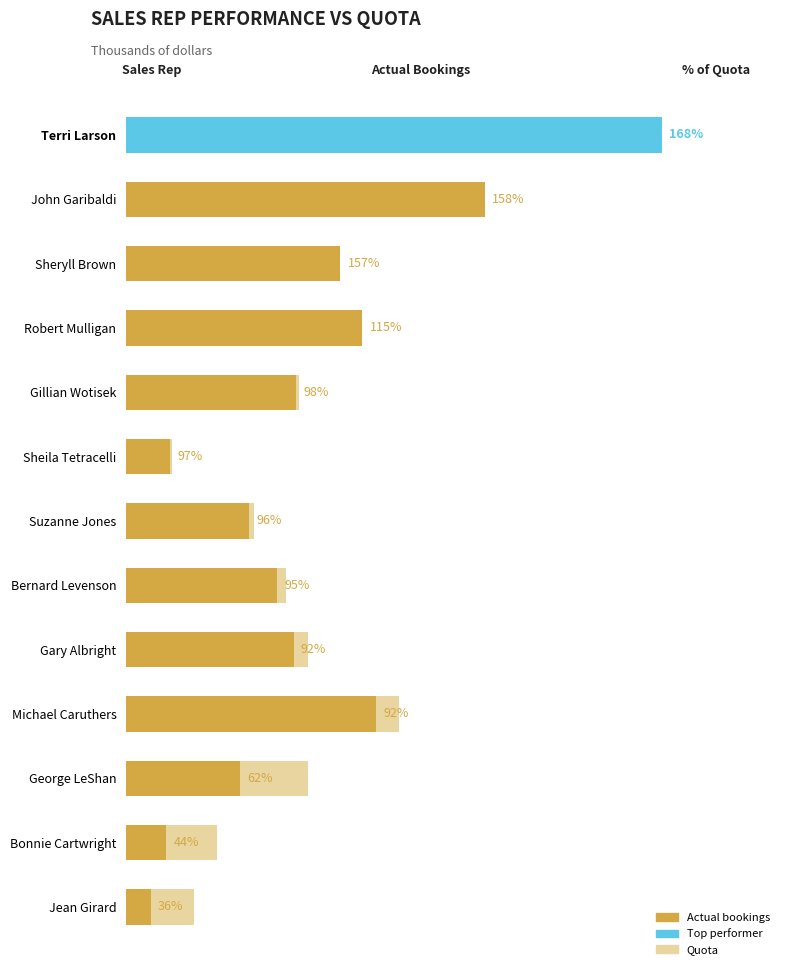

What is the approximate value of Quota at Bonnie Cartwright, to the nearest 10?

100000